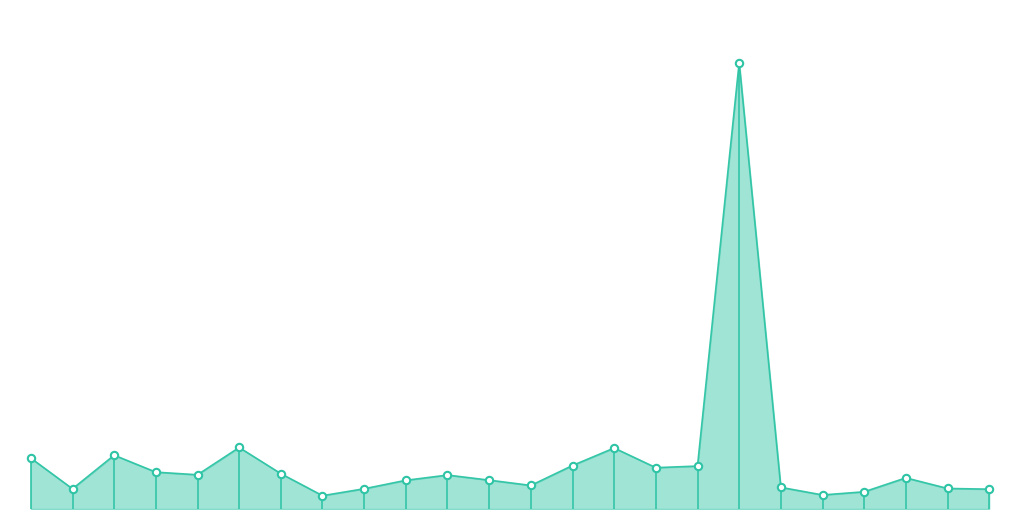

How many lines are shown in the chart?

1